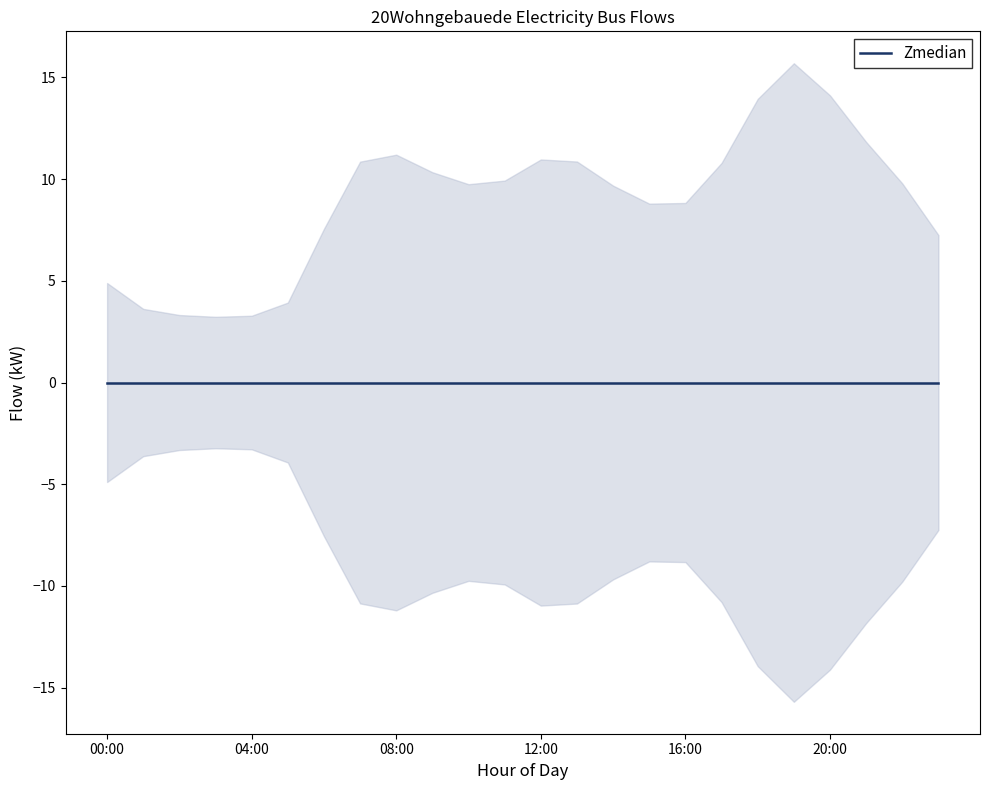

The electricity_demand series shows 16.2 at 08:00. True or false?

False